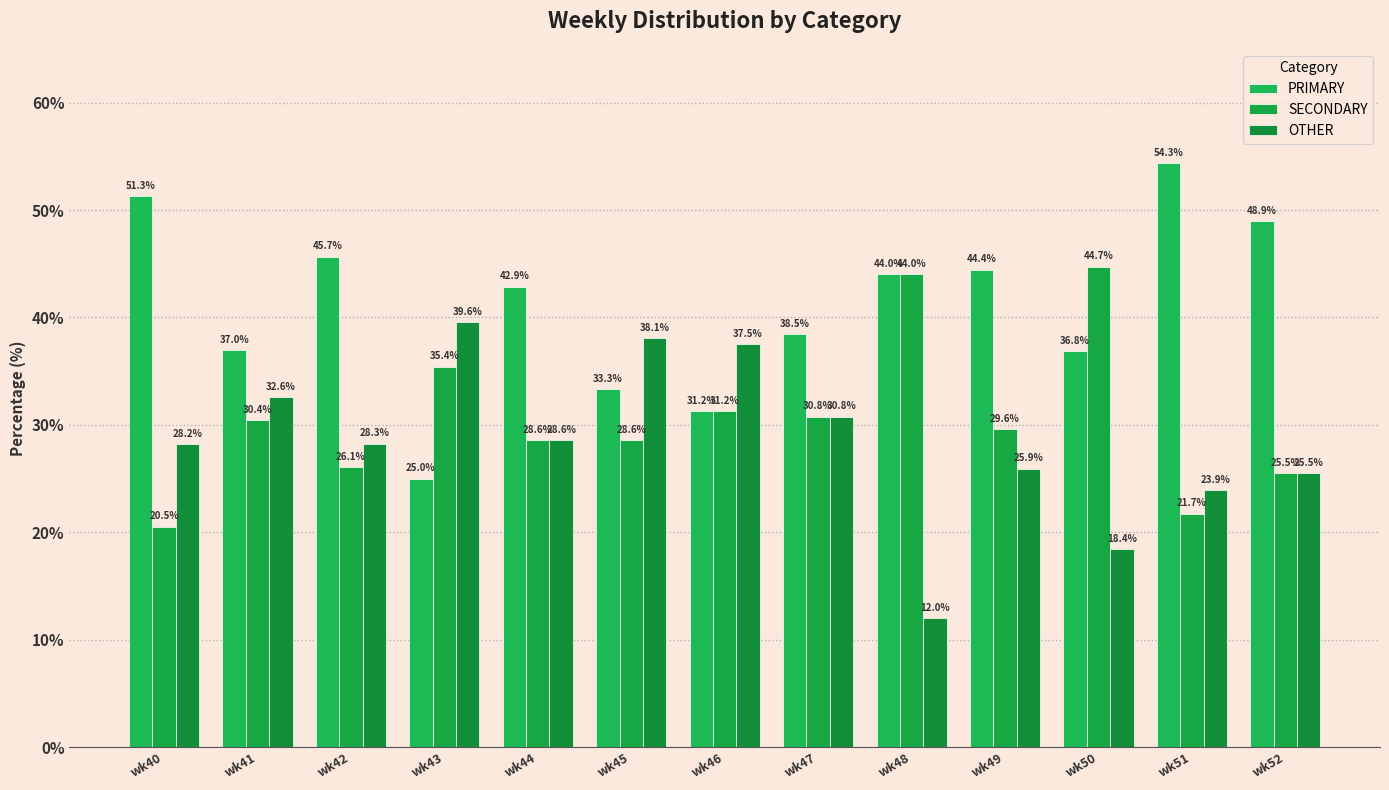

Are the bars horizontal?

No